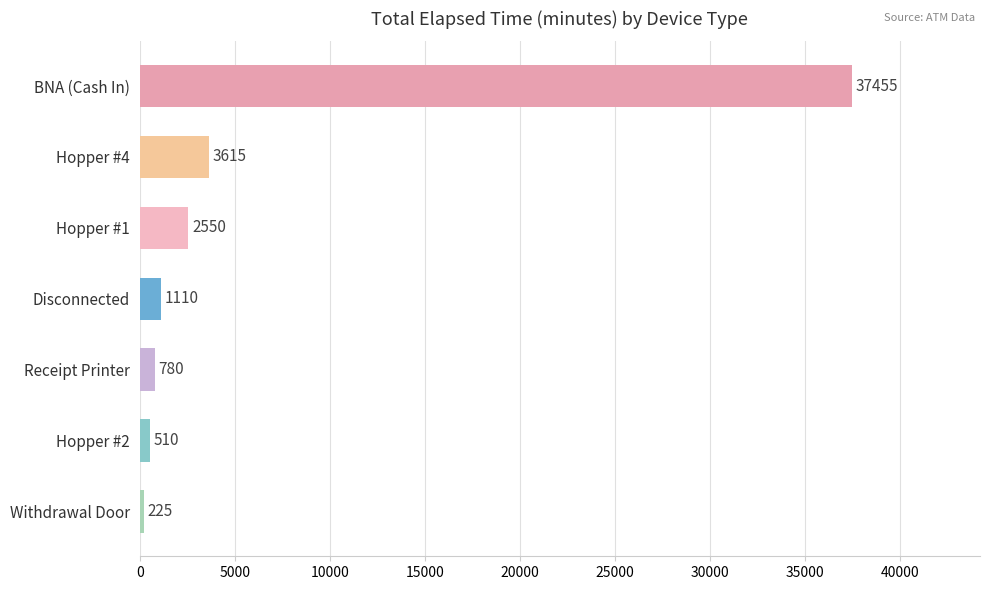

Reading top to bottom, extract all data points from this chart.

37455	3615	2550	1110	780	510	225